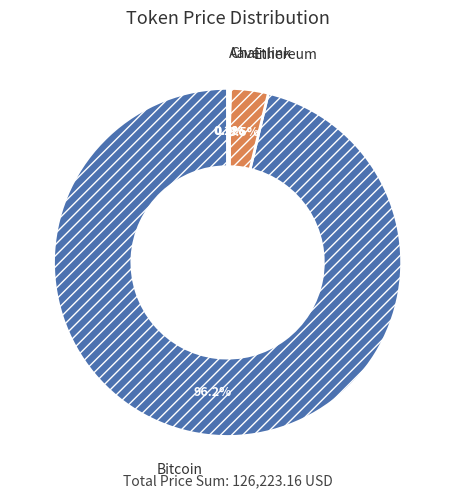

Which slice is the largest?

Bitcoin